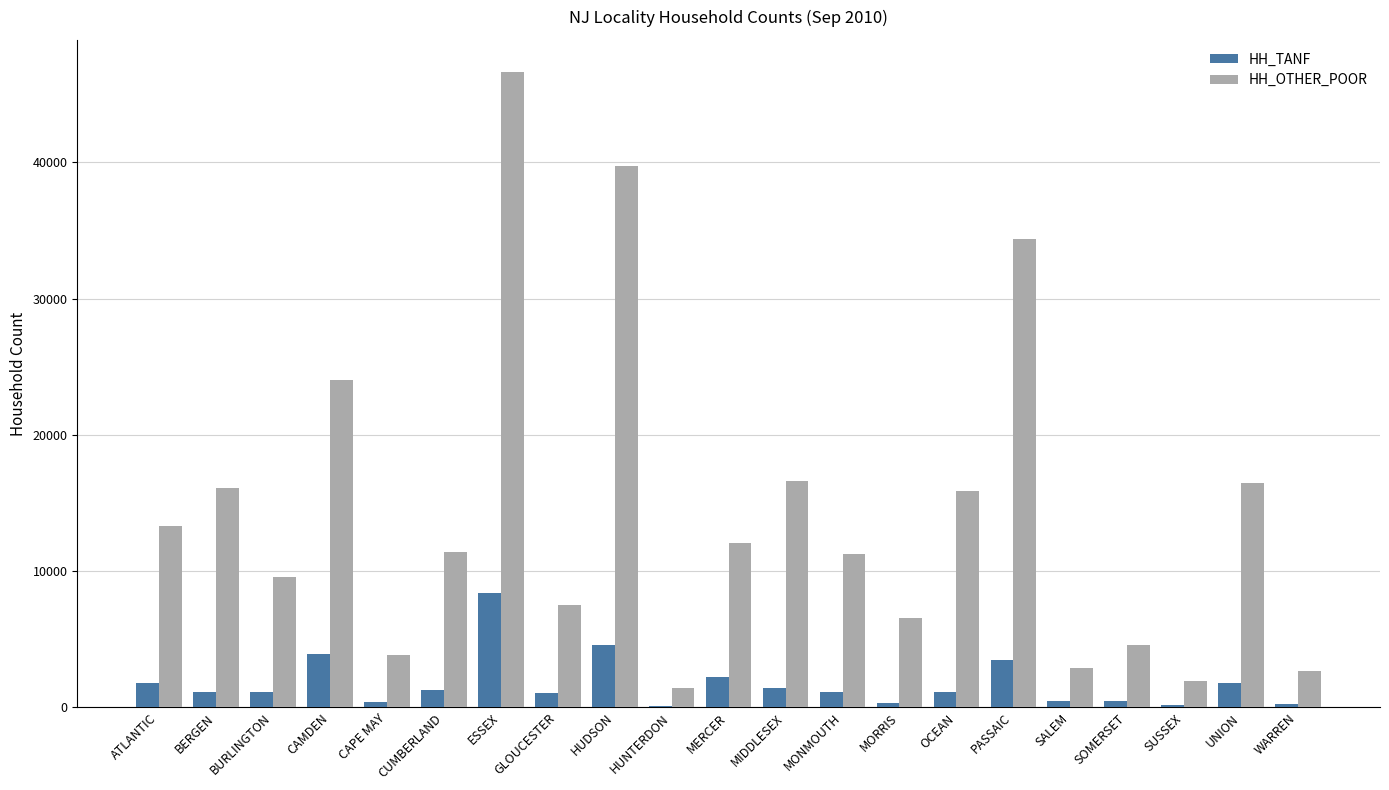

What is the sum of all HH_TANF values?

36638